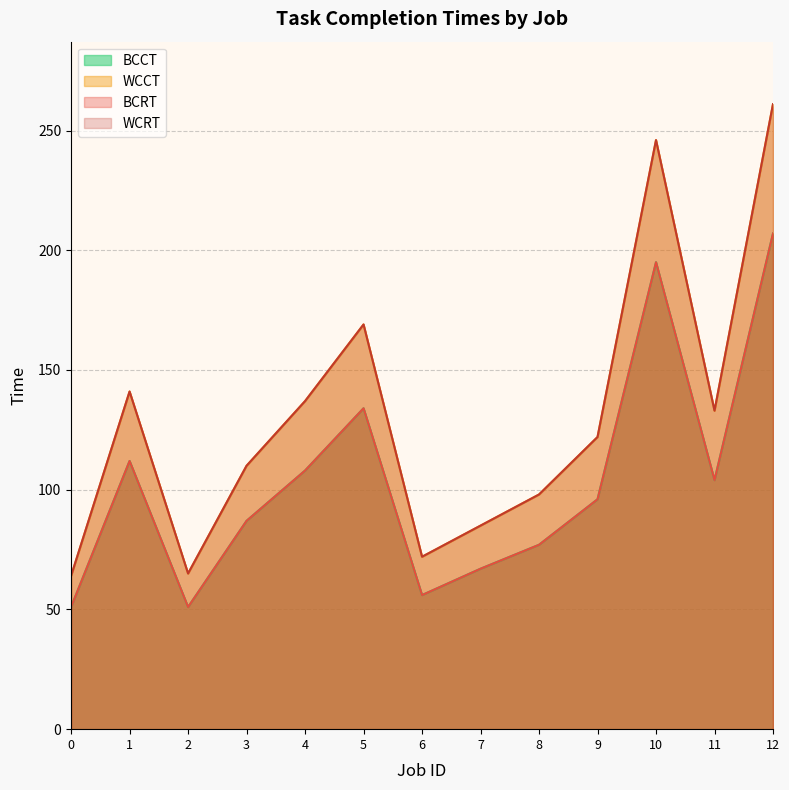

The WCRT series shows 110 at 3. True or false?

True